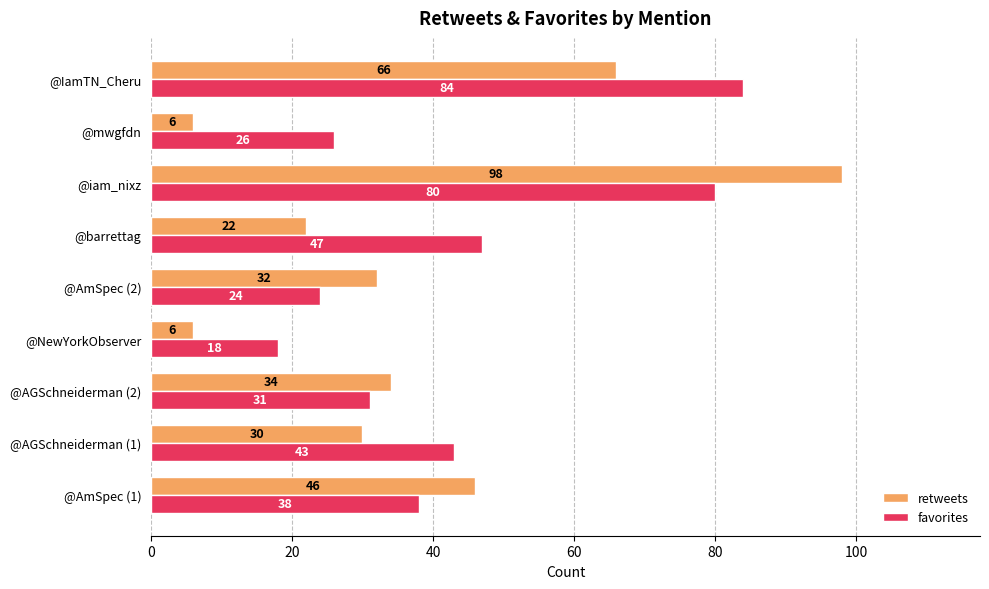

What is the difference between the second highest and second lowest values in the retweets series?

60